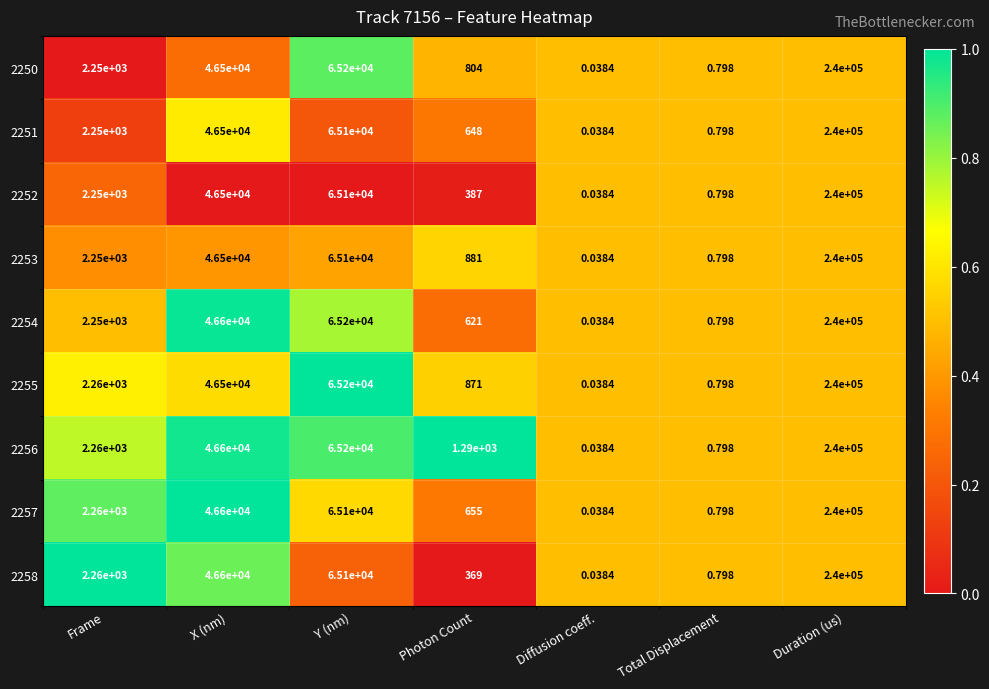

Is the value of 2253 at Photon Count greater than the value of 2256 at Duration (us)?

No